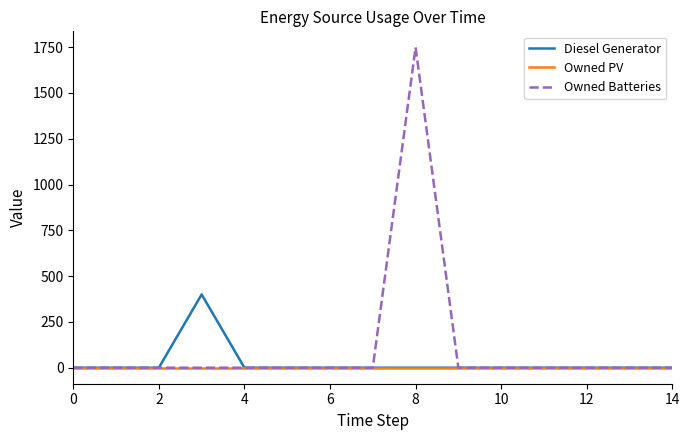

True or false: Diesel Generator has more than 0 interior local peaks.

True